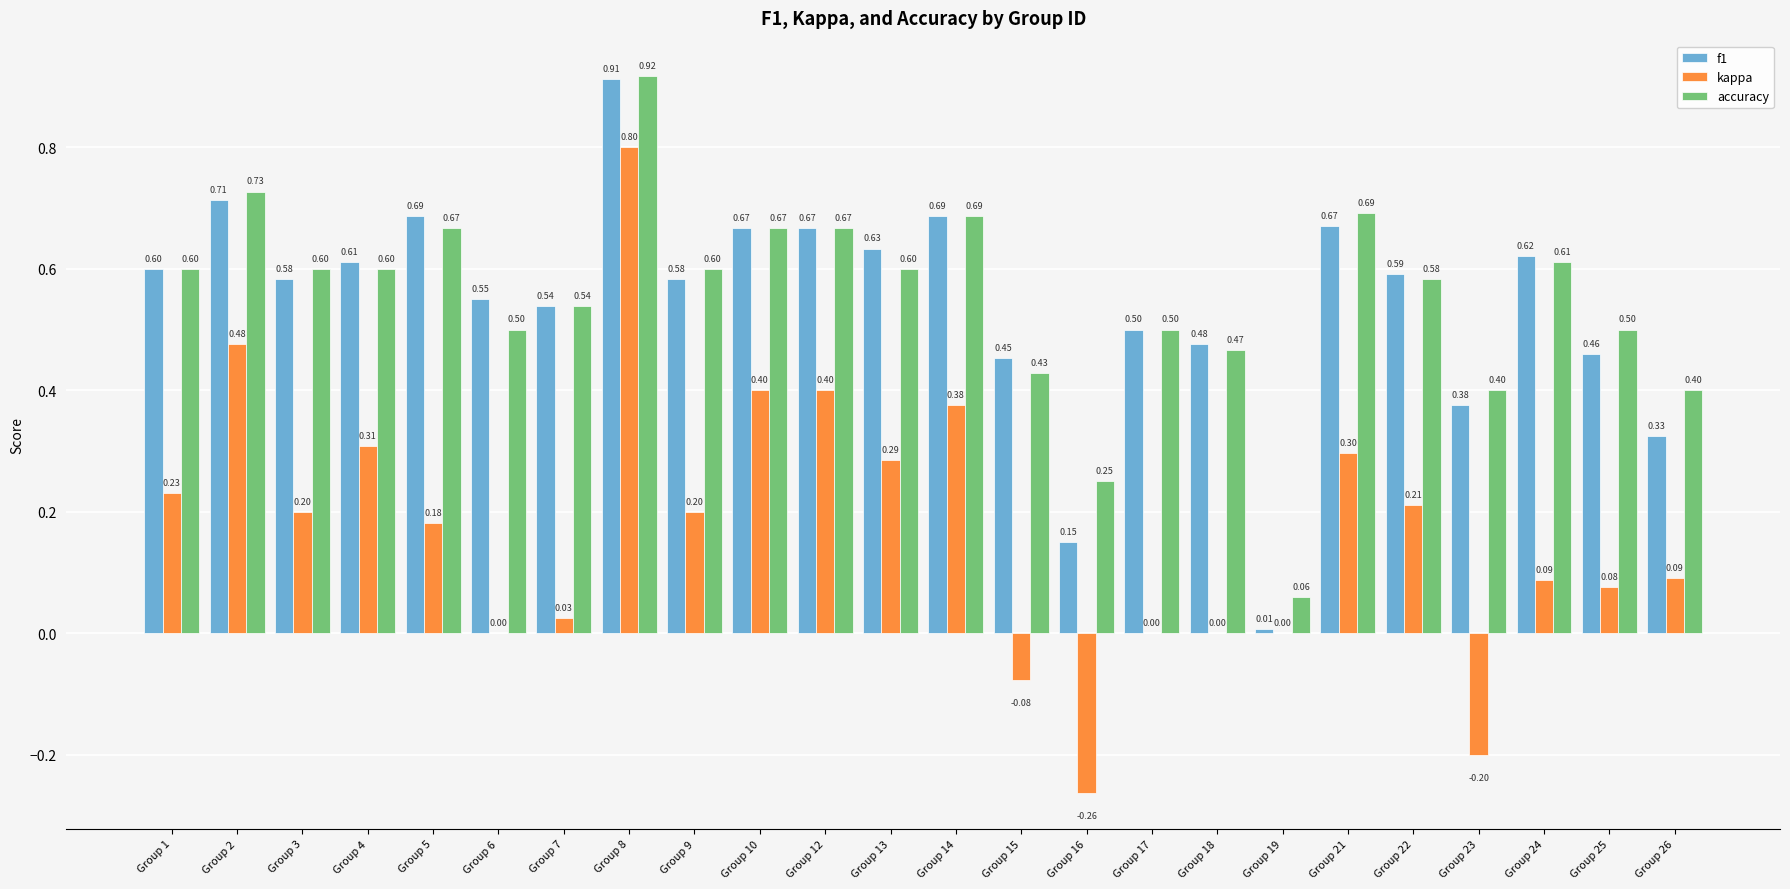

Which series has the largest total across all categories?

accuracy